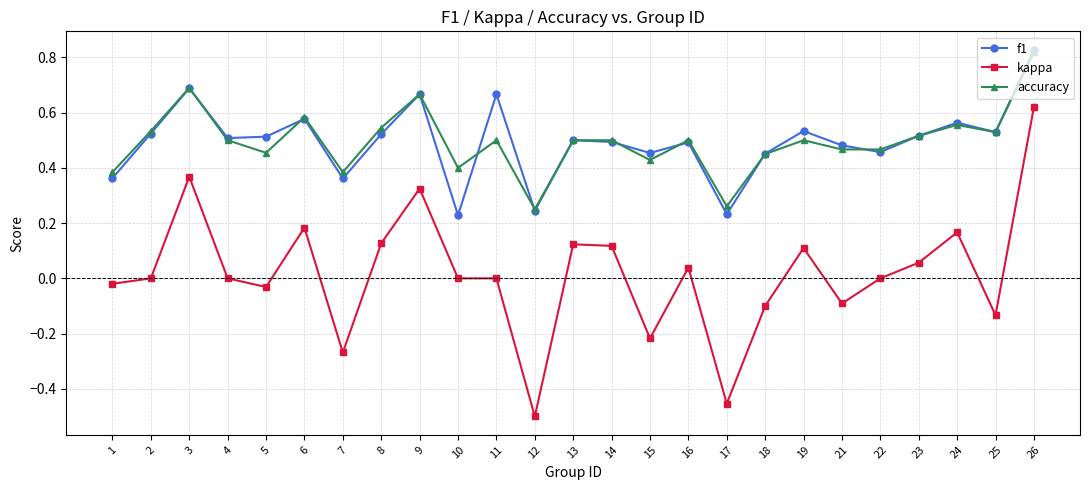

At which category does the chart reach its peak across all series?

26